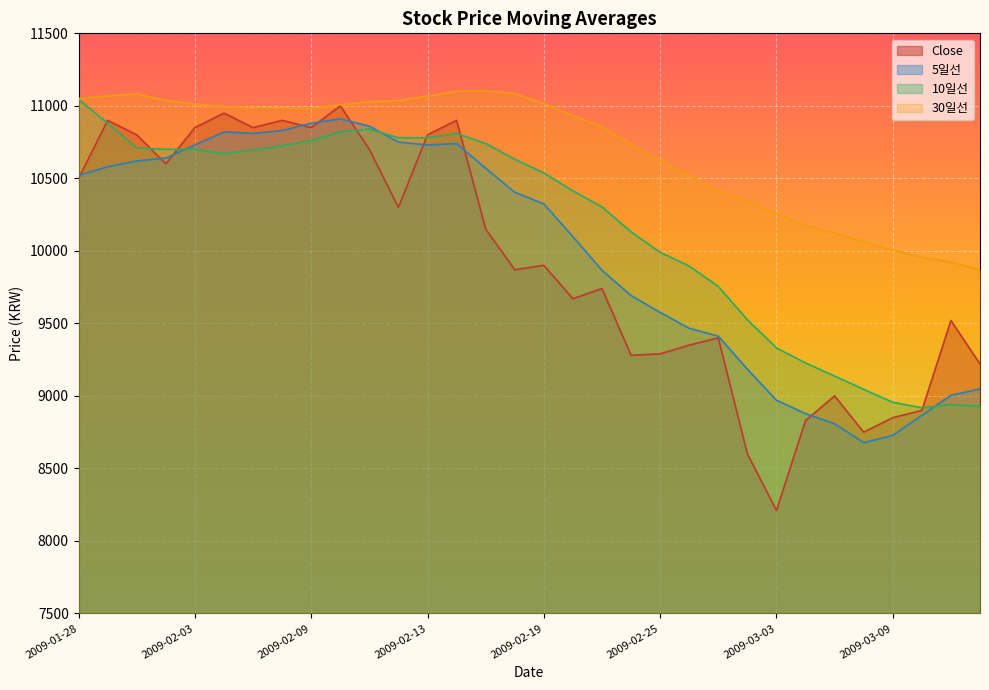

How many lines are shown in the chart?

4